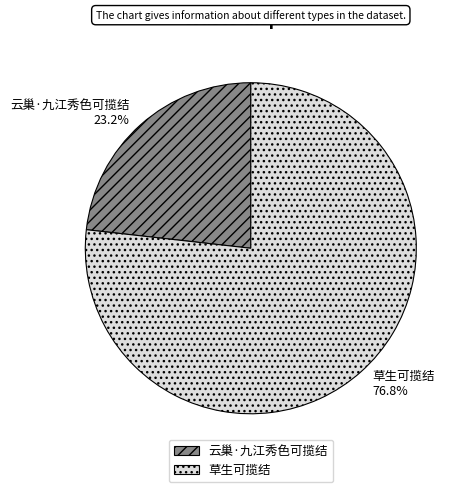

Which category has the biggest portion of the pie?

草生可揽结